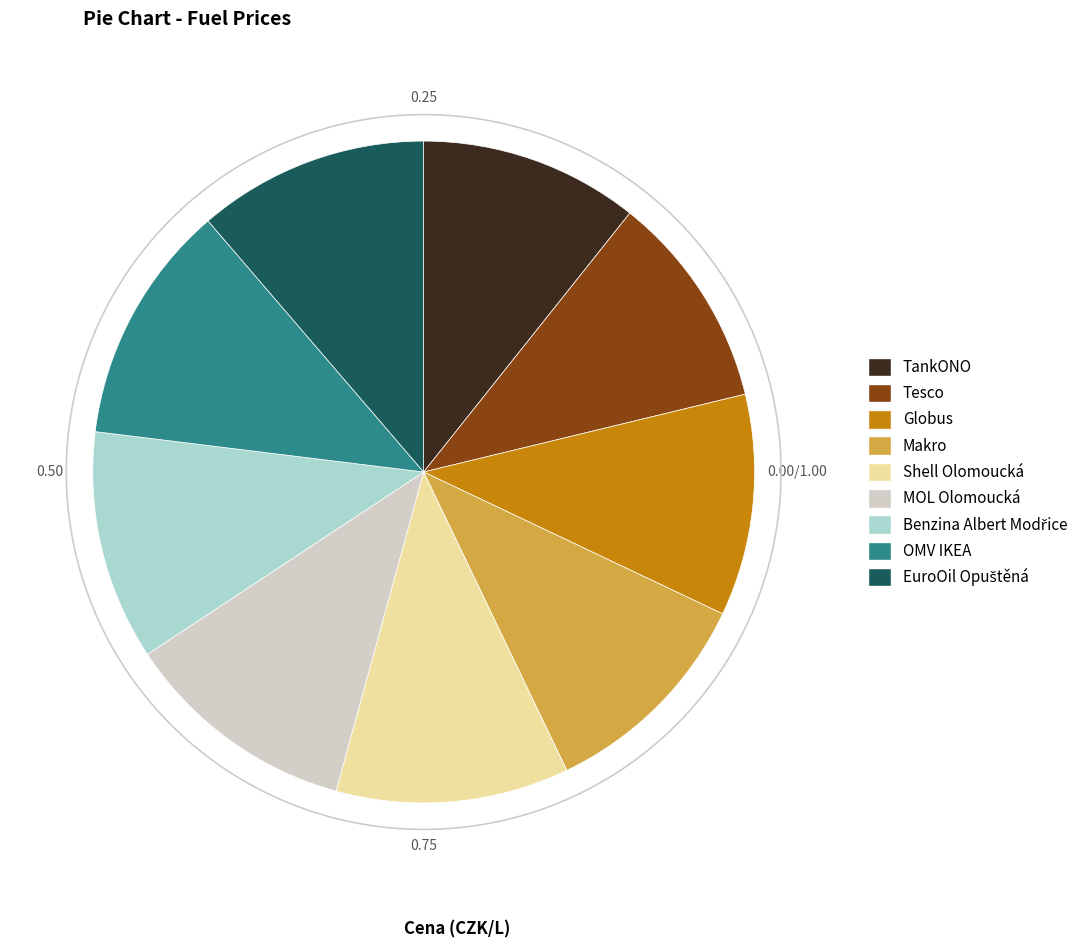

Count the number of slices in the pie.

9